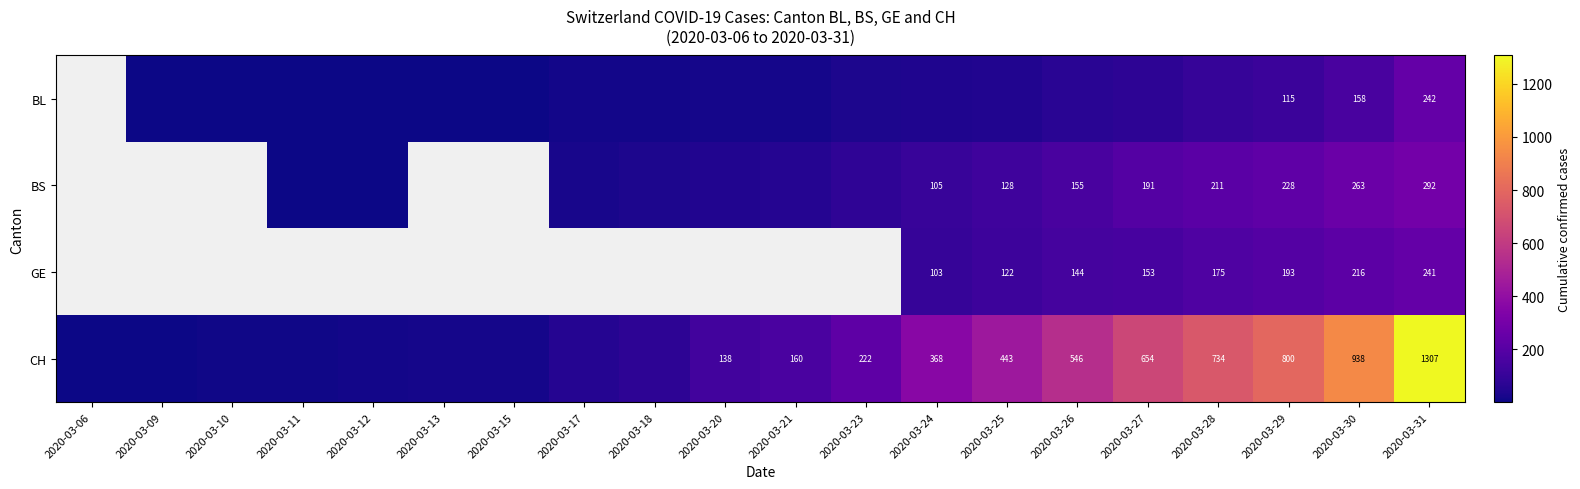

The GE series shows 193 at 2020-03-29. True or false?

True